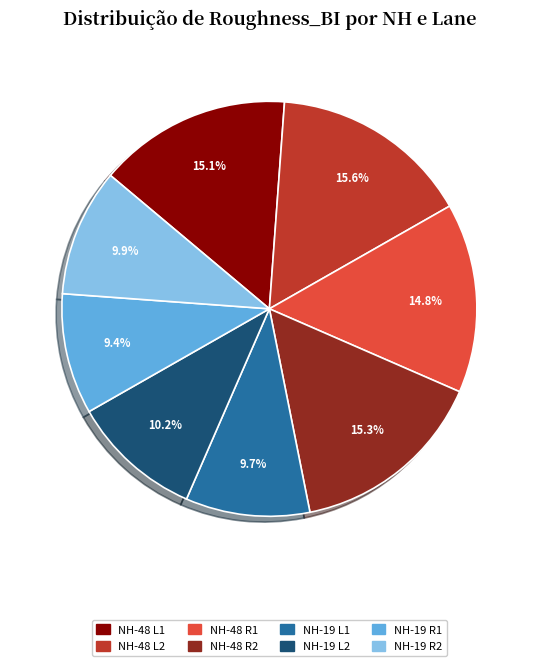

How much of the chart is everything except NH-19 R1?

90.6%